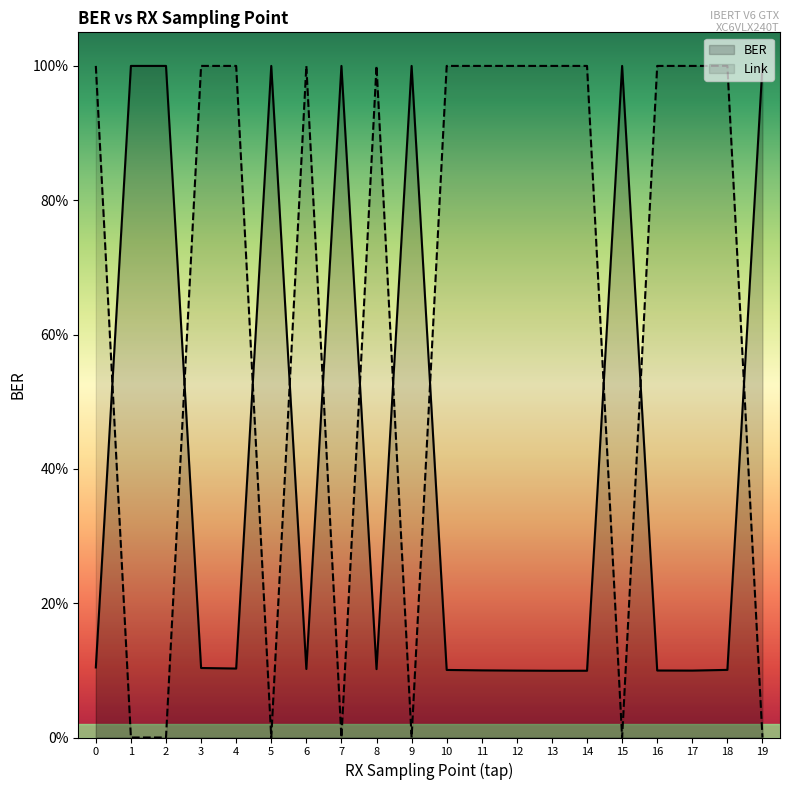

Which series has the largest range (max minus min)?

Link